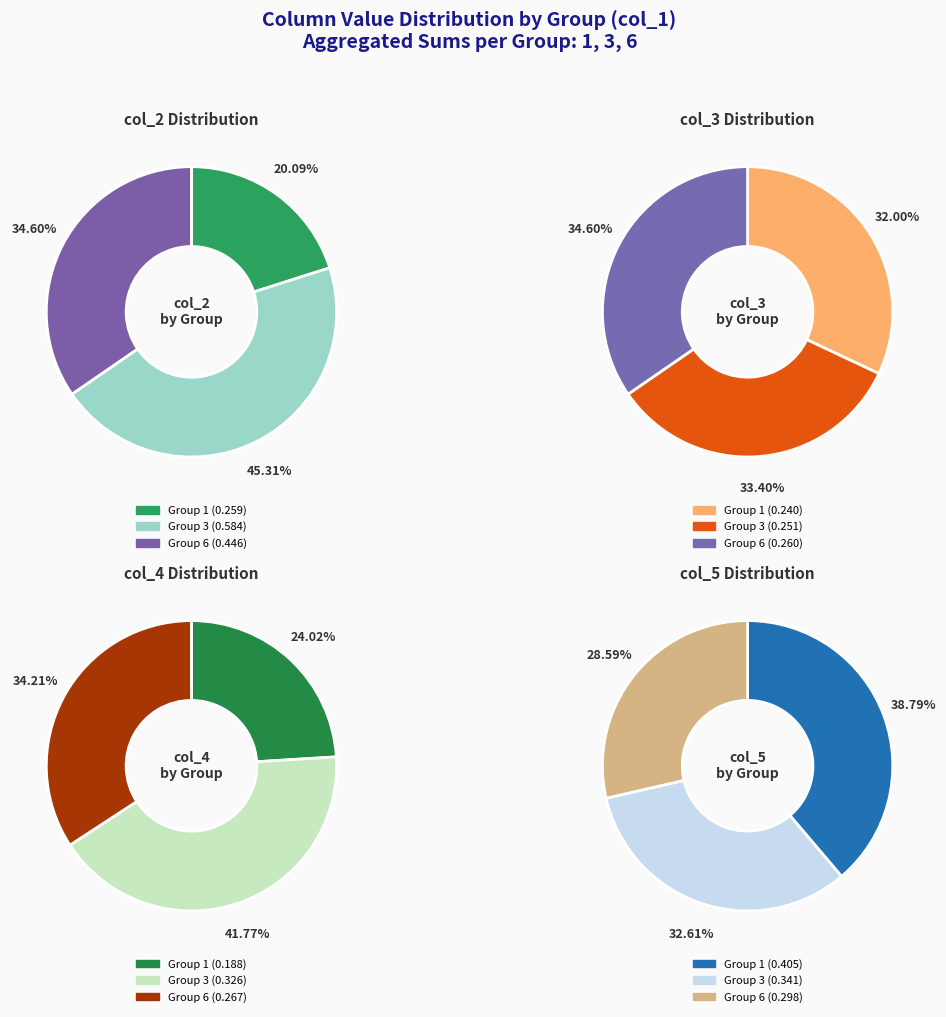

The 13 slice represents 1% of the pie. True or false?

False